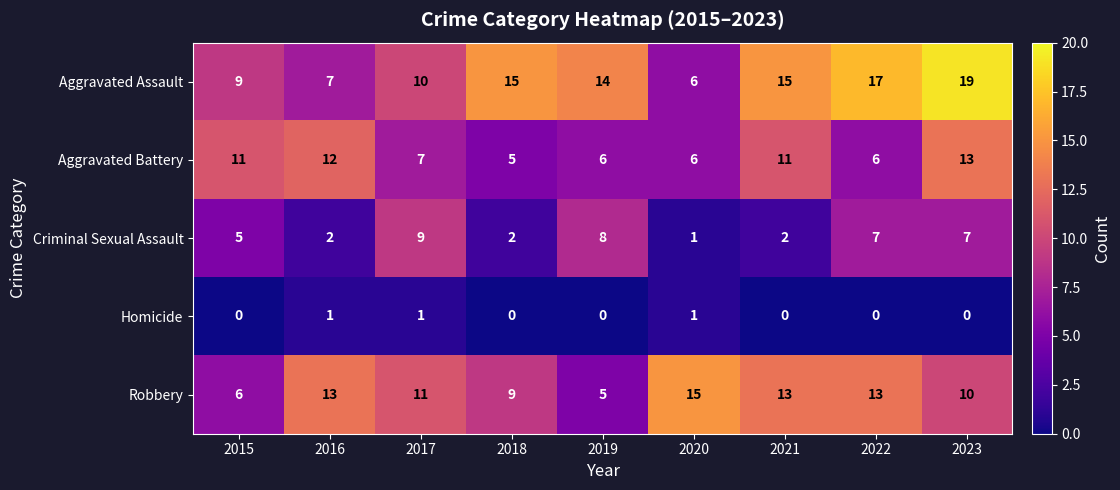

True or false: Criminal Sexual Assault has a value of 2 at 2018.

True